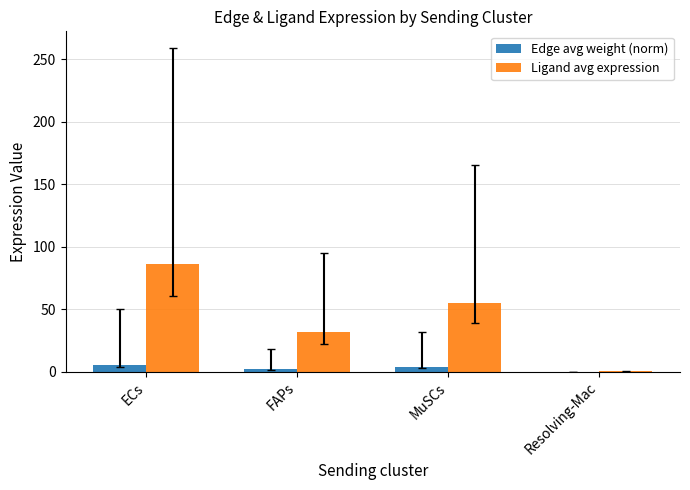

True or false: Ligand avg expression has a value of 31.6 at FAPs.

True